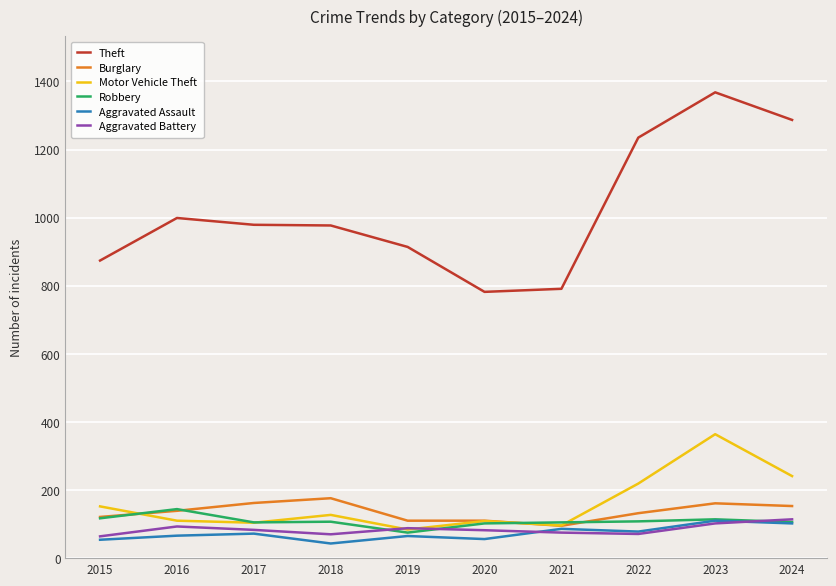

Between 2022 and 2024, which series saw the biggest shift?

Theft